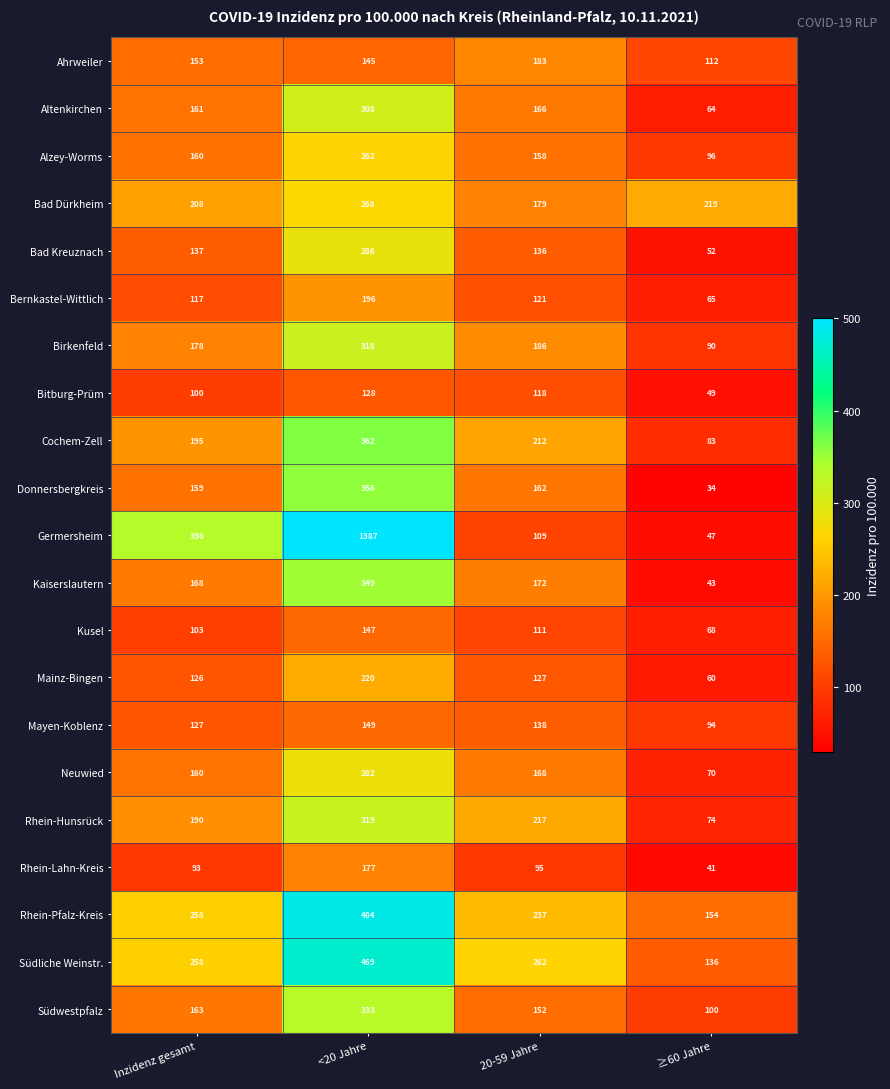

Is it true that Cochem-Zell equals 195 at Inzidenz gesamt?

True